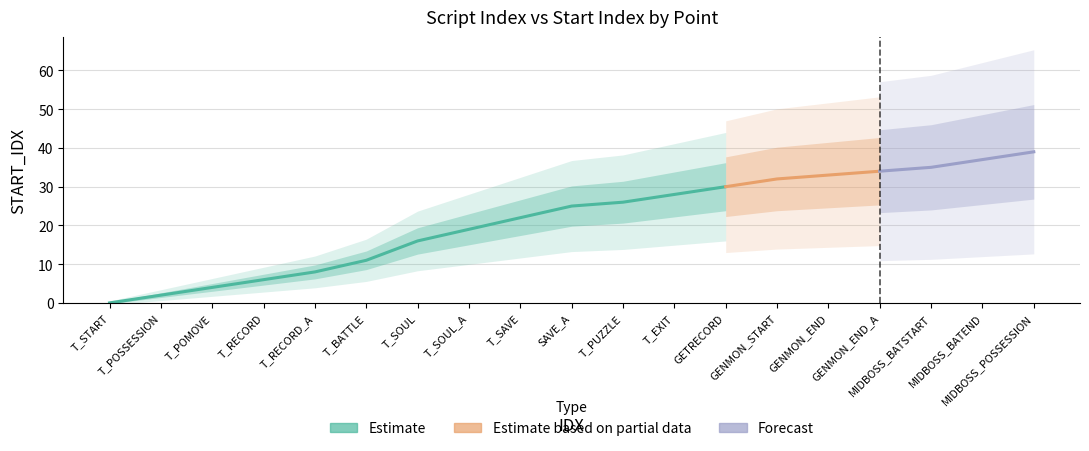

At which category is the sum across all series the highest?

MIDBOSS_POSSESSION